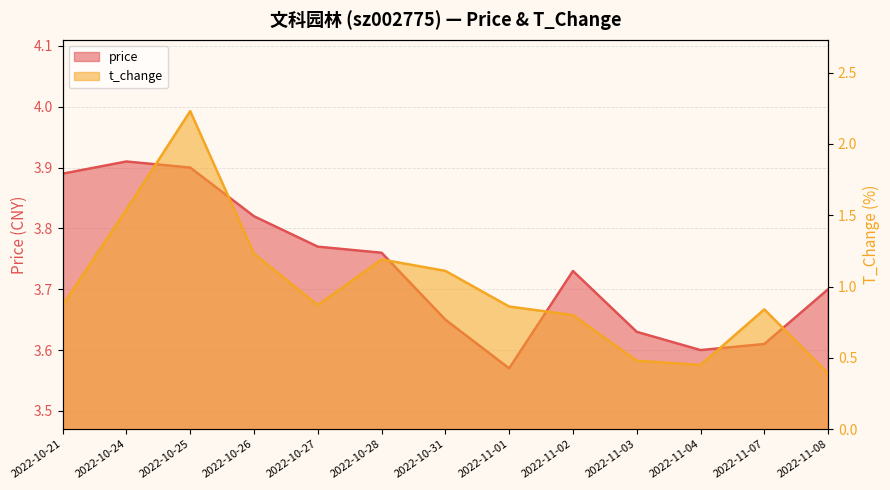

What is the spread (max minus min) of values at 2022-11-08?

3.3